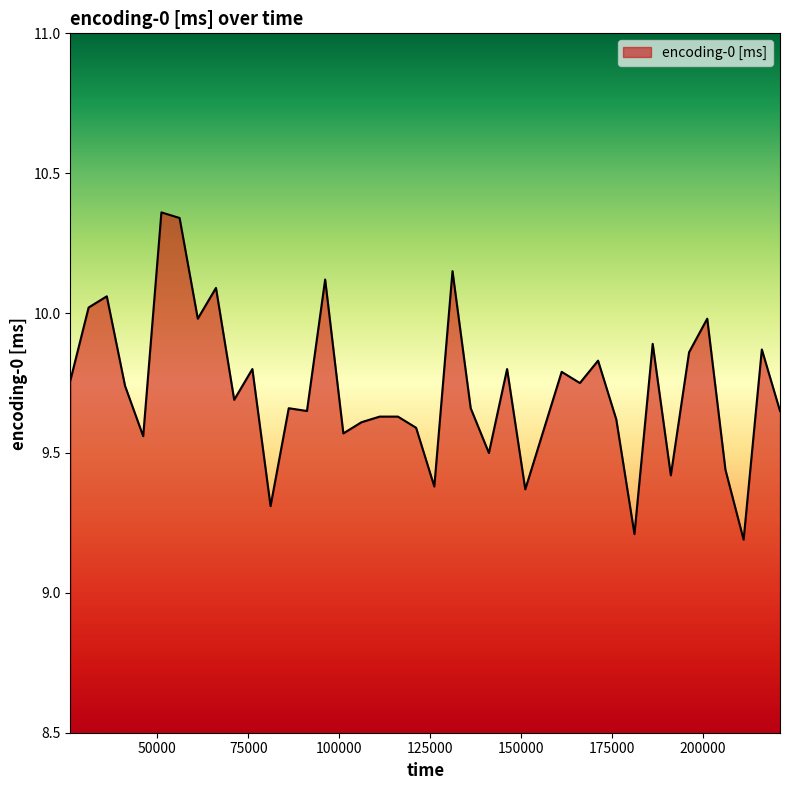

What is the difference between the maximum and minimum values?

1.2